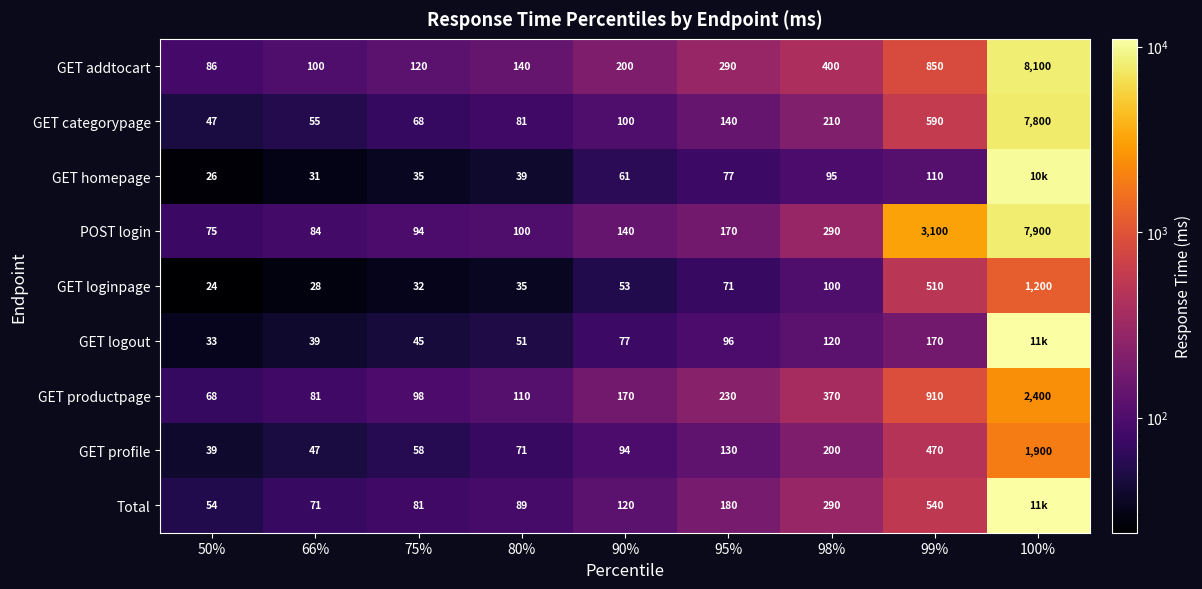

What is the sum of the GET loginpage values at 99% and 95%?

581